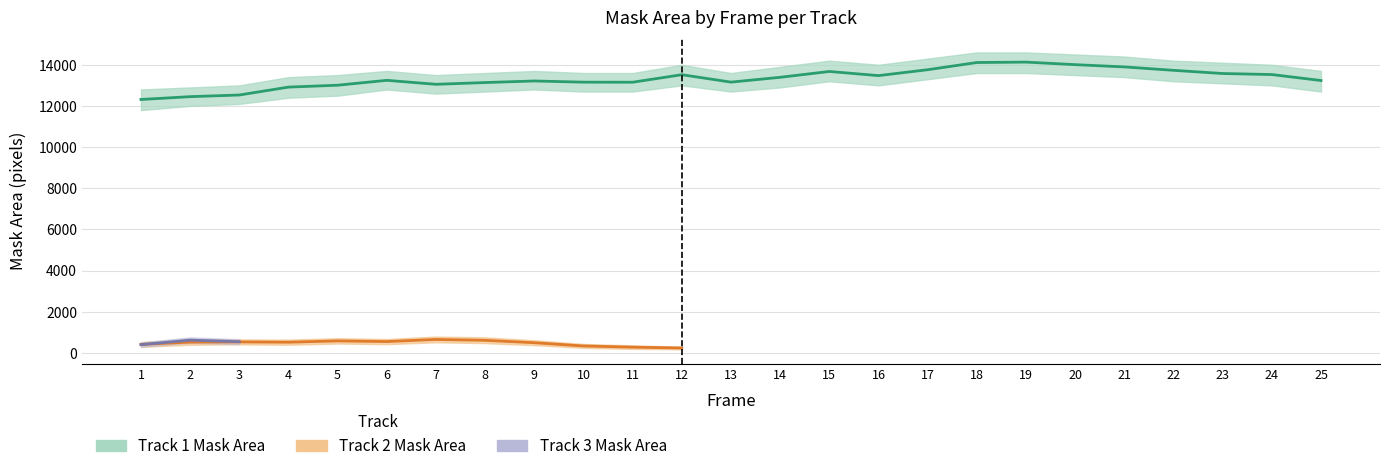

True or false: Track 3 Mask Area and Track 1 Mask Area cross at least once.

False